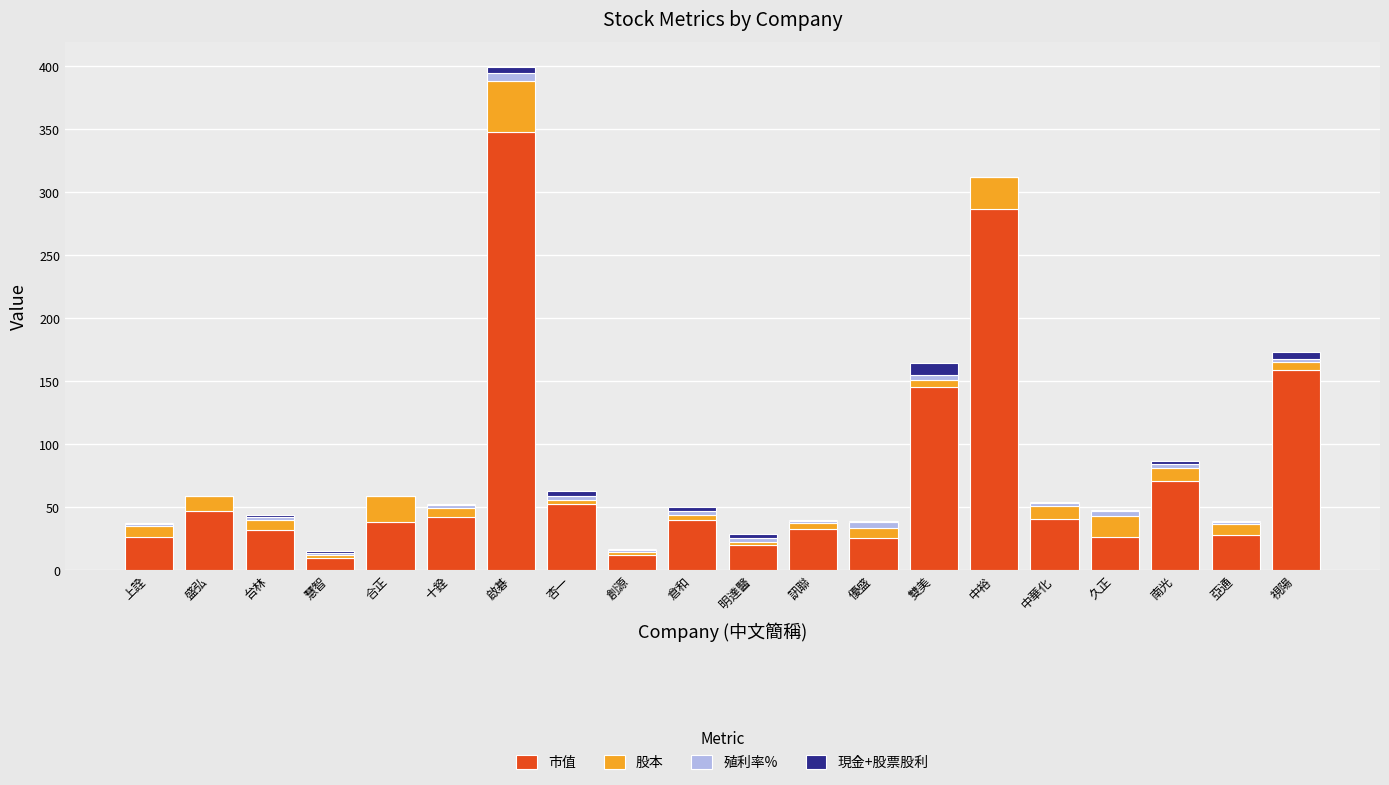

The 市值 series shows 145.7 at 雙美. True or false?

True